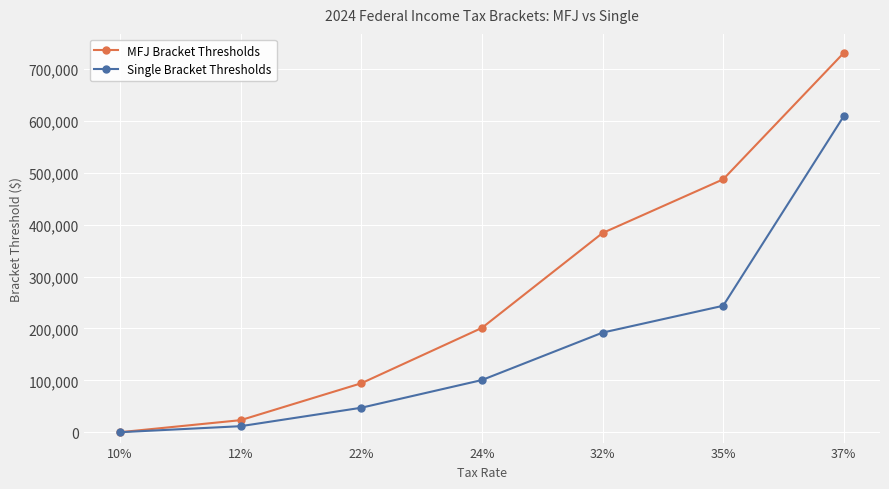

How many data points in Single Bracket Thresholds are less than 100525?

3